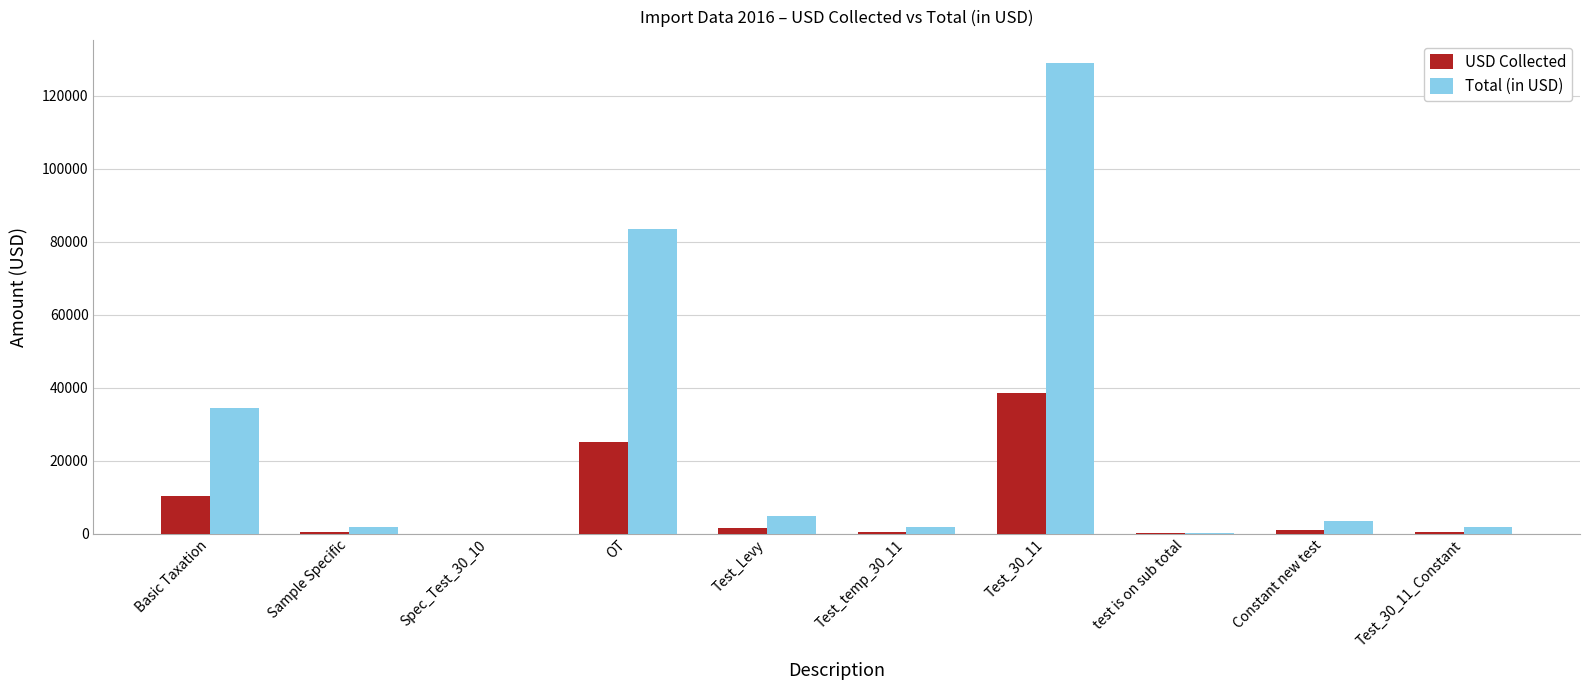

Which category has the highest value in the Total (in USD) series?

Test_30_11